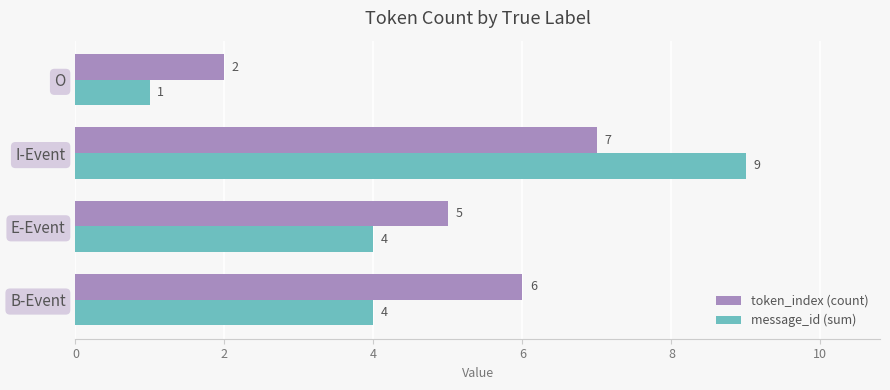

How many distinct data groups are displayed?

2